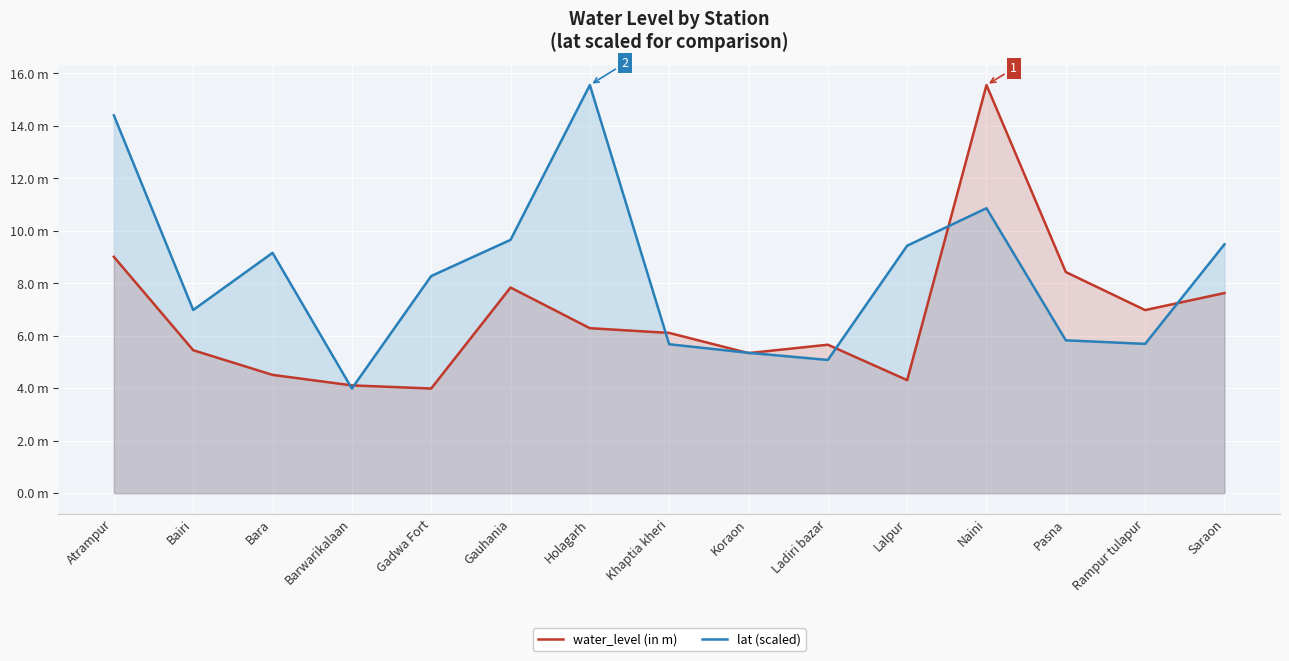

Reading left to right, what are all the values shown in this chart?

water_level (in m): Atrampur=9.0	Bairi=5.5	Bara=4.5	Barwarikalaan=4.1	Gadwa Fort=4.0	Gauhania=7.8	Holagarh=6.3	Khaptia kheri=6.1	Koraon=5.3	Ladiri bazar=5.7	Lalpur=4.3	Naini=15.6	Pasna=8.4	Rampur tulapur=7.0	Saraon=7.6
lat (scaled): Atrampur=14.4	Bairi=7.0	Bara=9.2	Barwarikalaan=4.0	Gadwa Fort=8.3	Gauhania=9.7	Holagarh=15.6	Khaptia kheri=5.7	Koraon=5.4	Ladiri bazar=5.1	Lalpur=9.4	Naini=10.9	Pasna=5.8	Rampur tulapur=5.7	Saraon=9.5